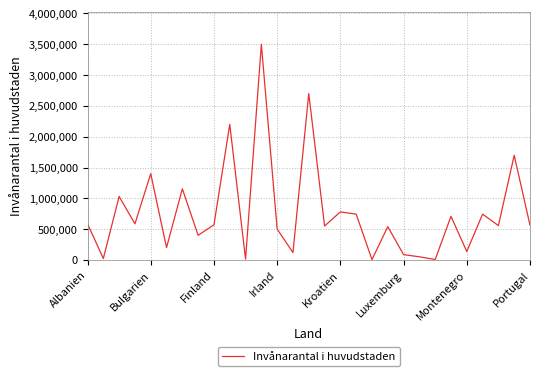

What is the difference between the maximum and minimum values?

3494800